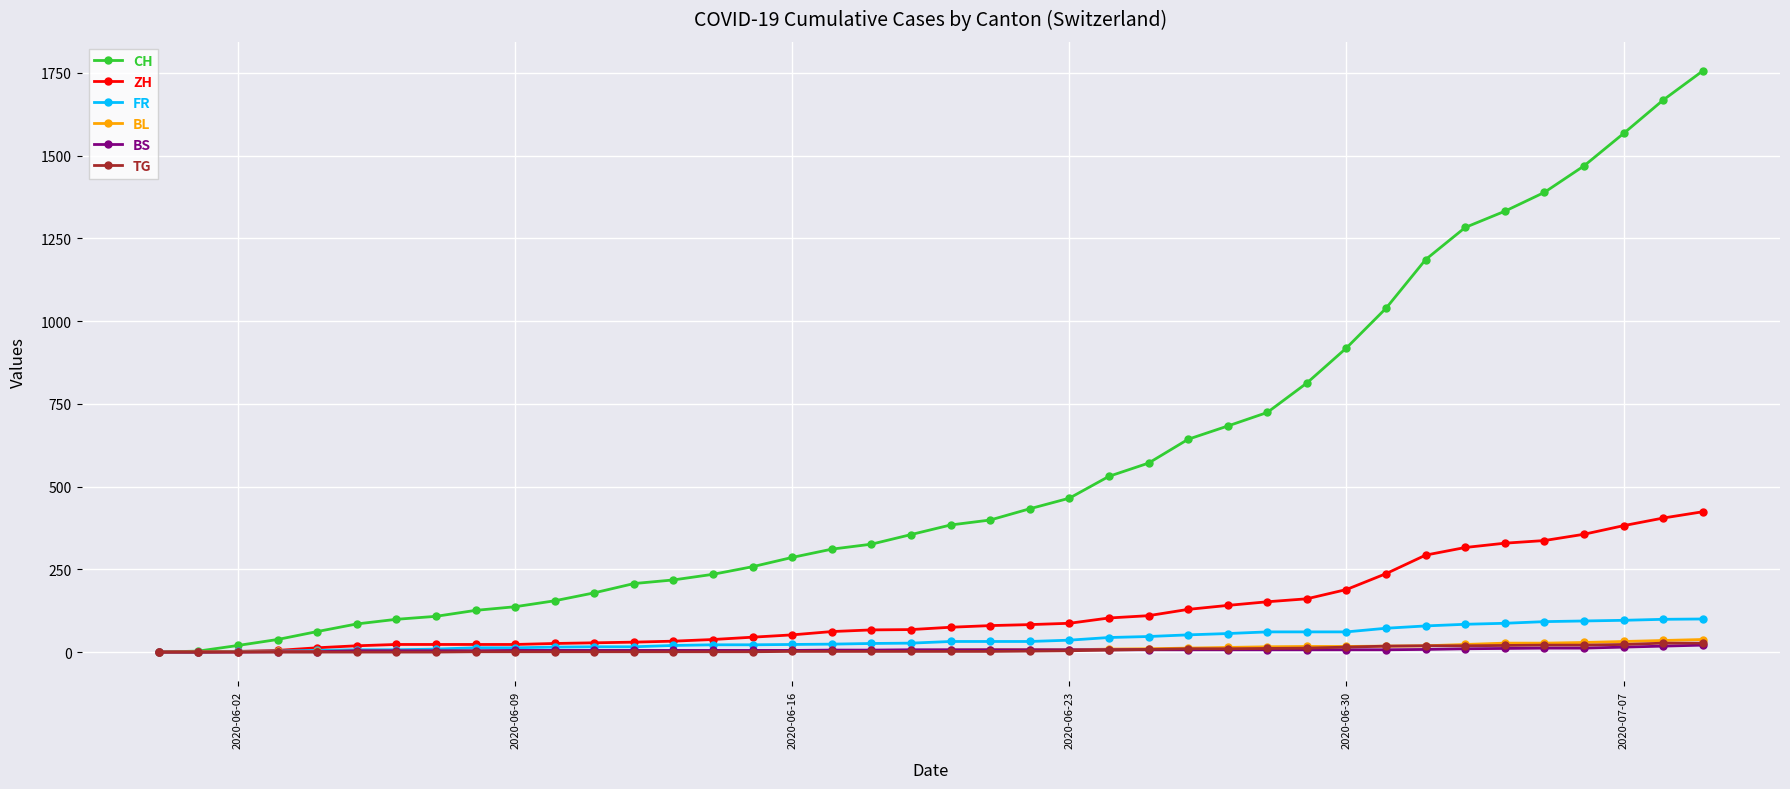

Which series has the widest spread of values?

CH